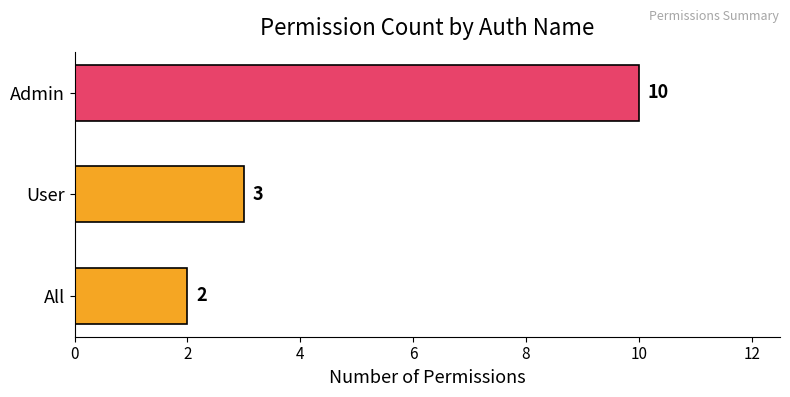

Does the chart contain stacked bars?

No